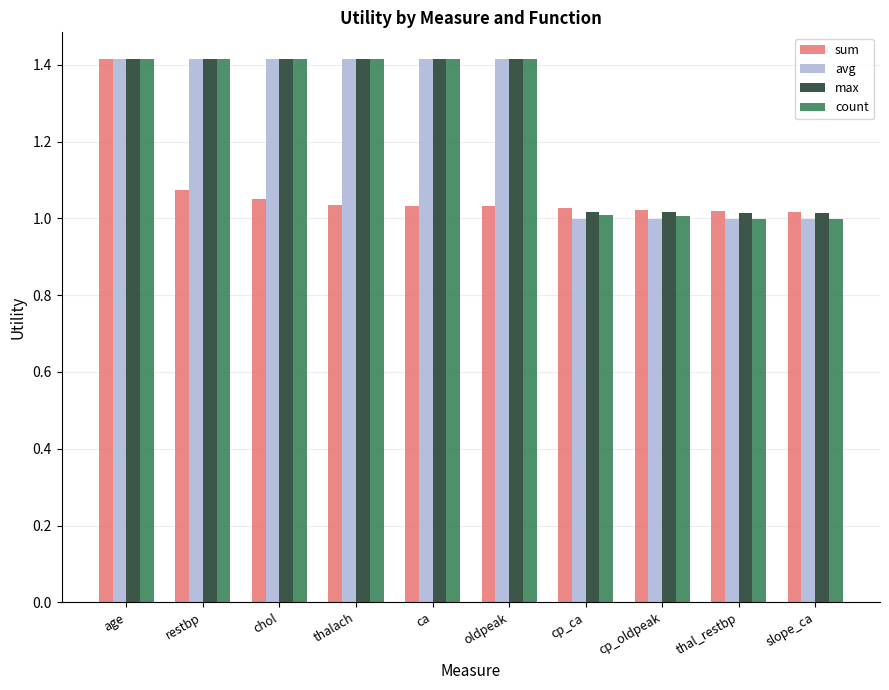

What value does the count series have at age?

1.4